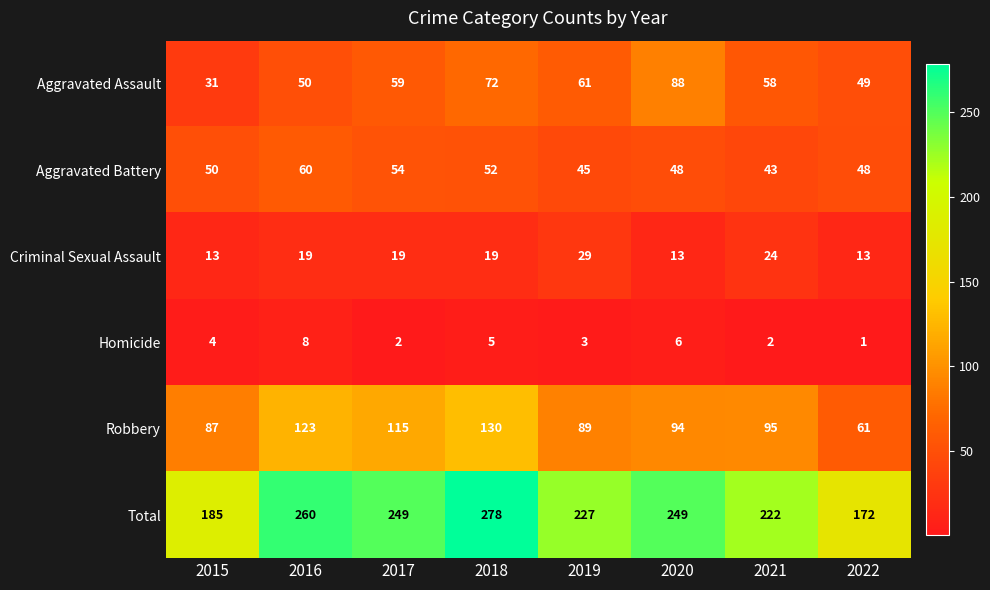

Count the number of categories in the chart.

8